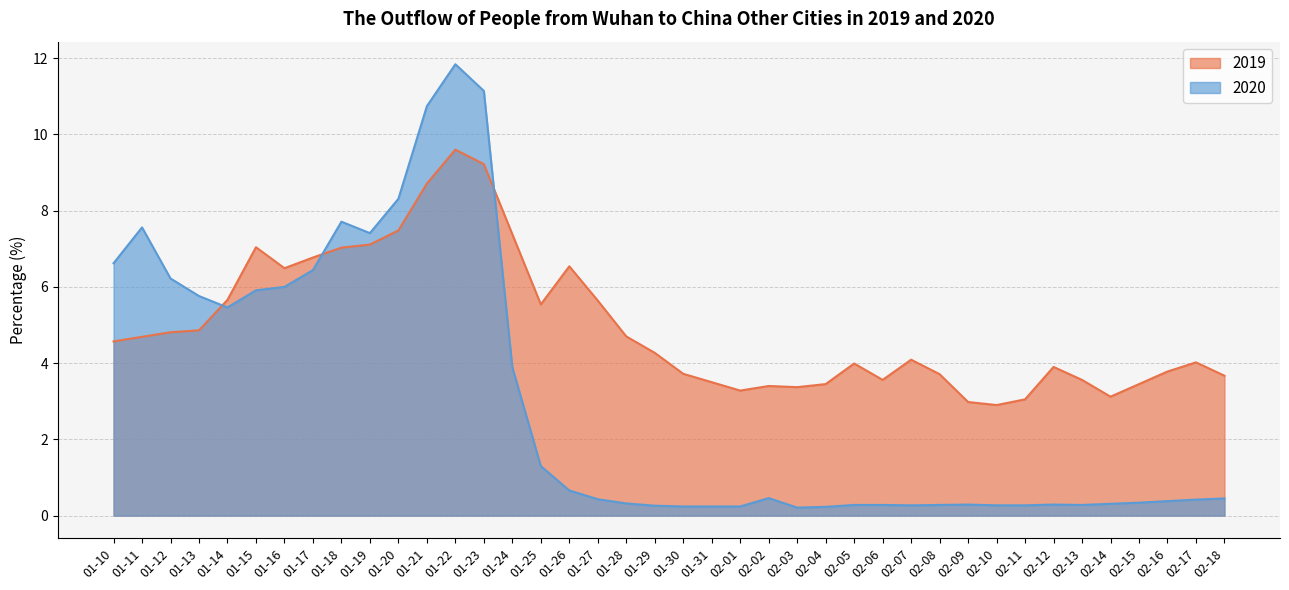

What is the difference between the maximum and minimum values in the 2020 series?

11.6